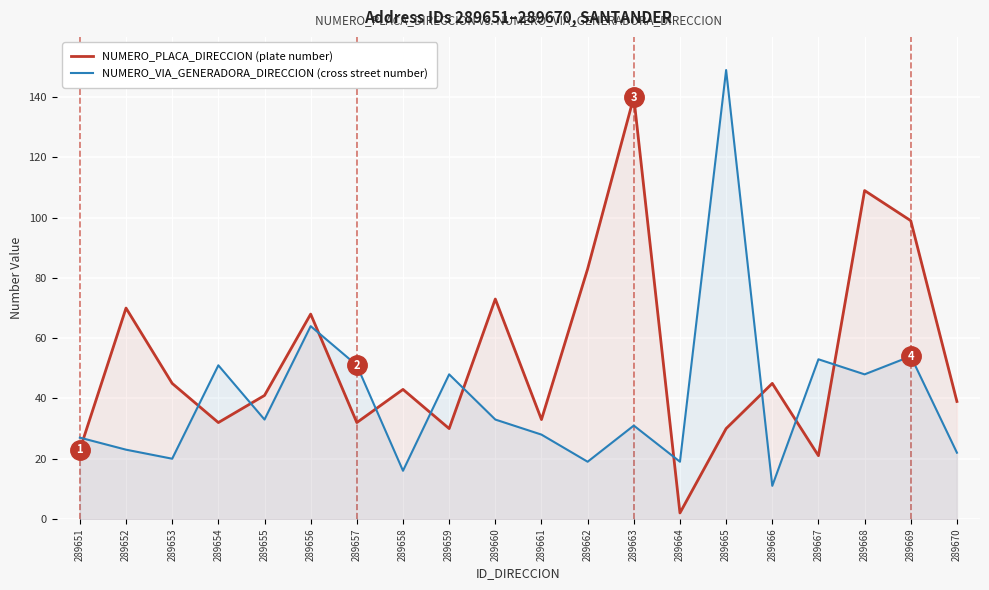

List the labels in order of NUMERO_VIA_GENERADORA_DIRECCION (cross street) value, largest first.

289665, 289656, 289669, 289667, 289654, 289657, 289659, 289668, 289655, 289660, 289663, 289661, 289651, 289652, 289670, 289653, 289662, 289664, 289658, 289666